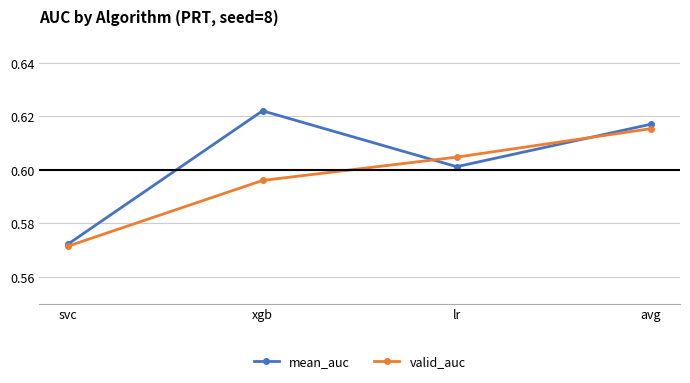

The valid_auc series shows 0.8 at avg. True or false?

False